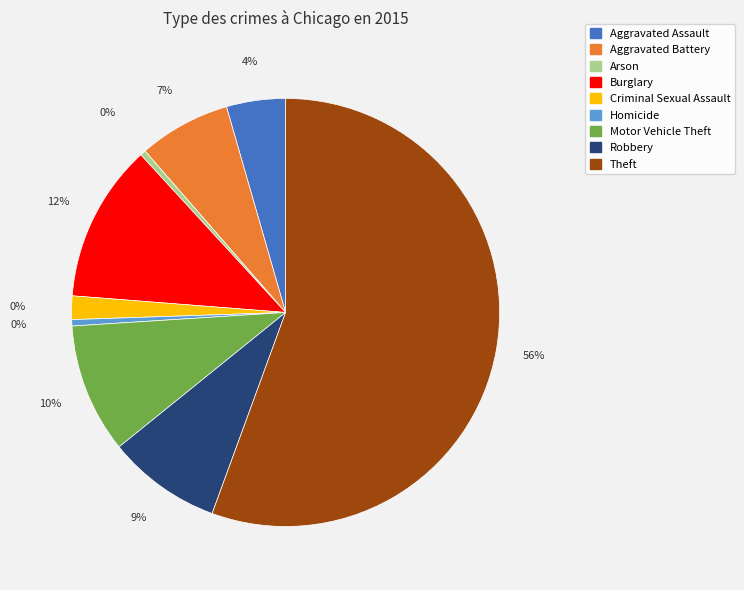

What percentage is NOT represented by Arson?

99.6%